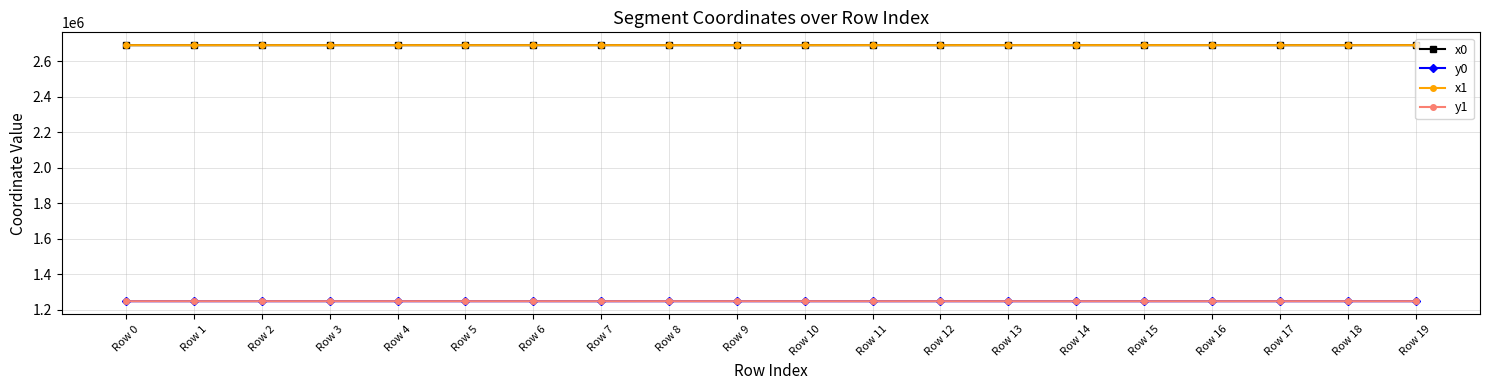

True or false: y1 and x0 cross at least once.

False